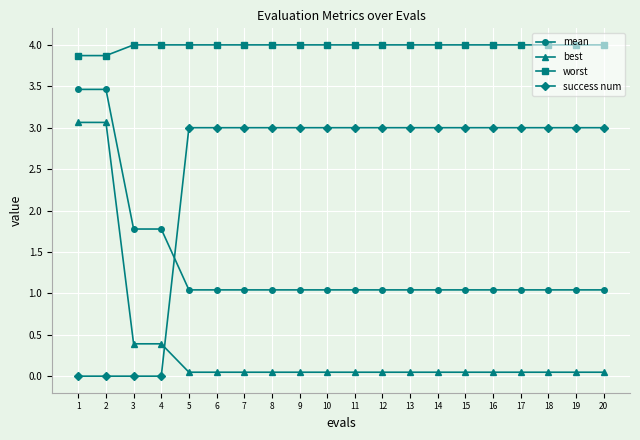

True or false: worst and success num intersect in this chart.

False